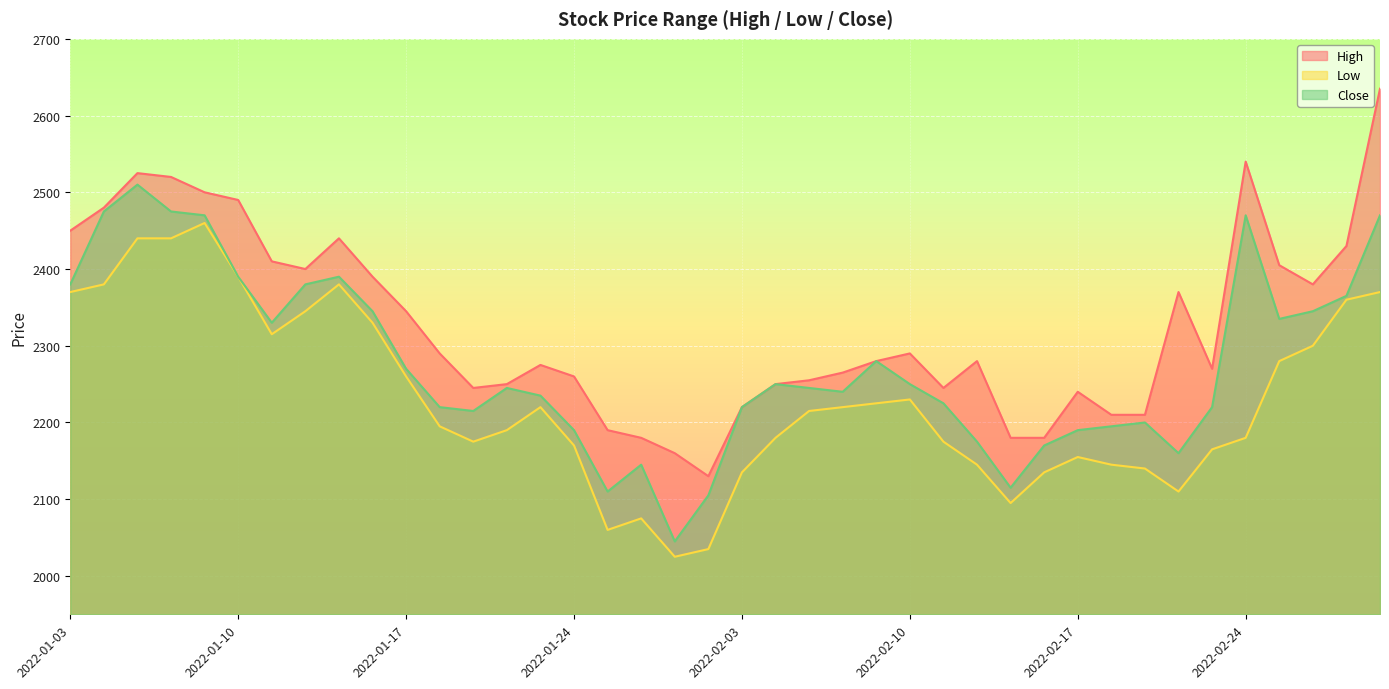

What is the total value across all series at 2022-02-23?

6655